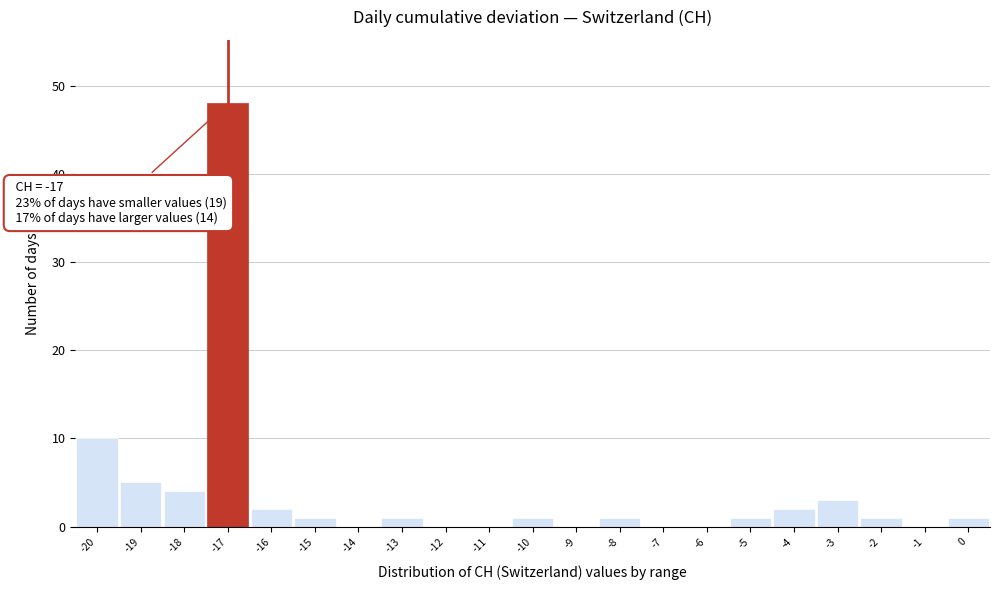

Over which range of the x-axis is the bar tallest?

-17.5 to -16.5